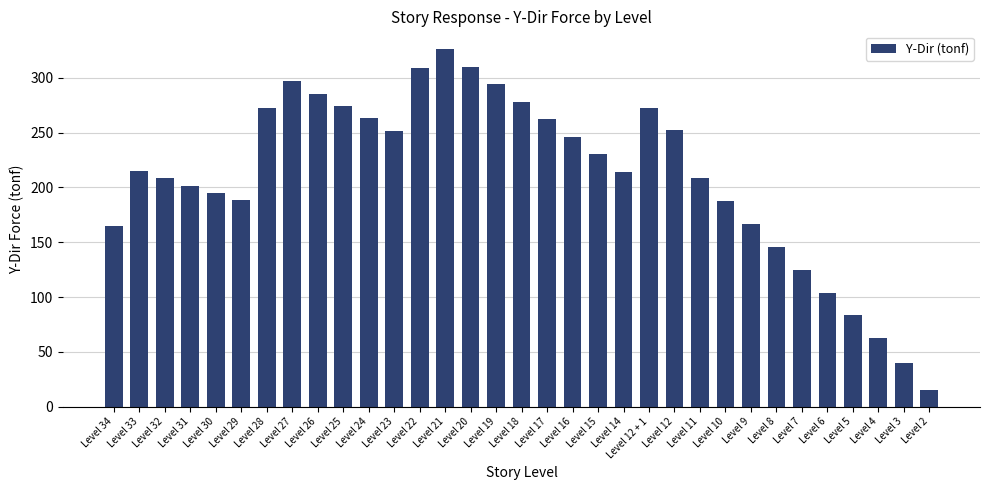

What is the average value?

210.6